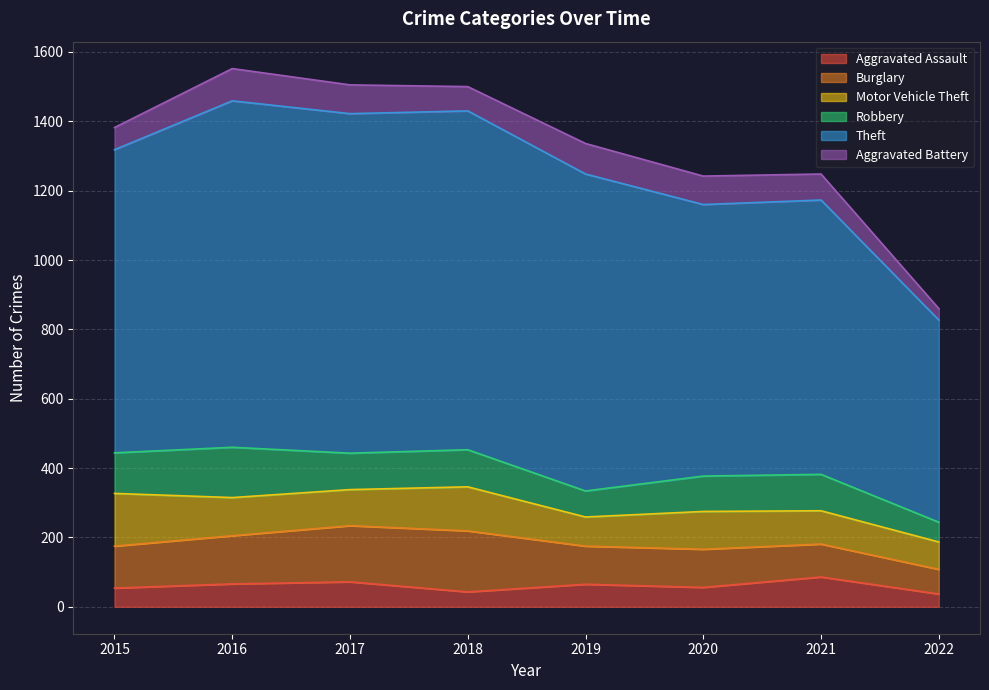

Which has a higher value, 2020 or 2015?

2020